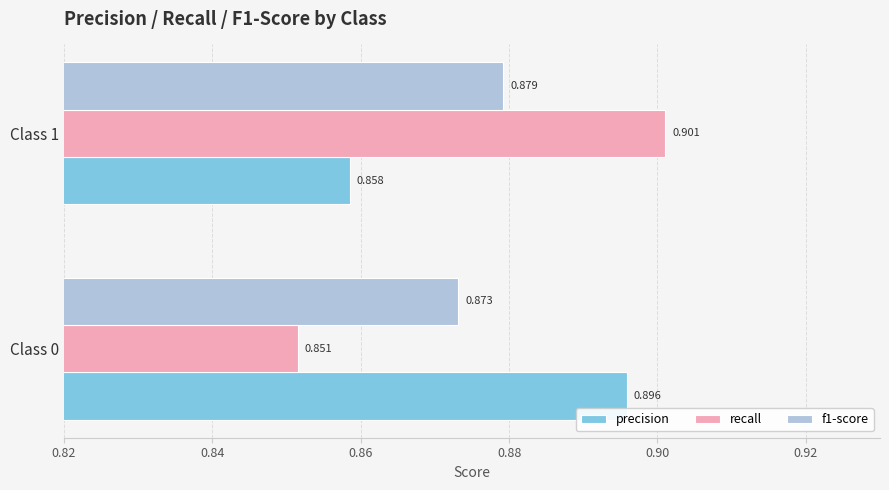

At which category does the chart reach its minimum across all series?

Class 0